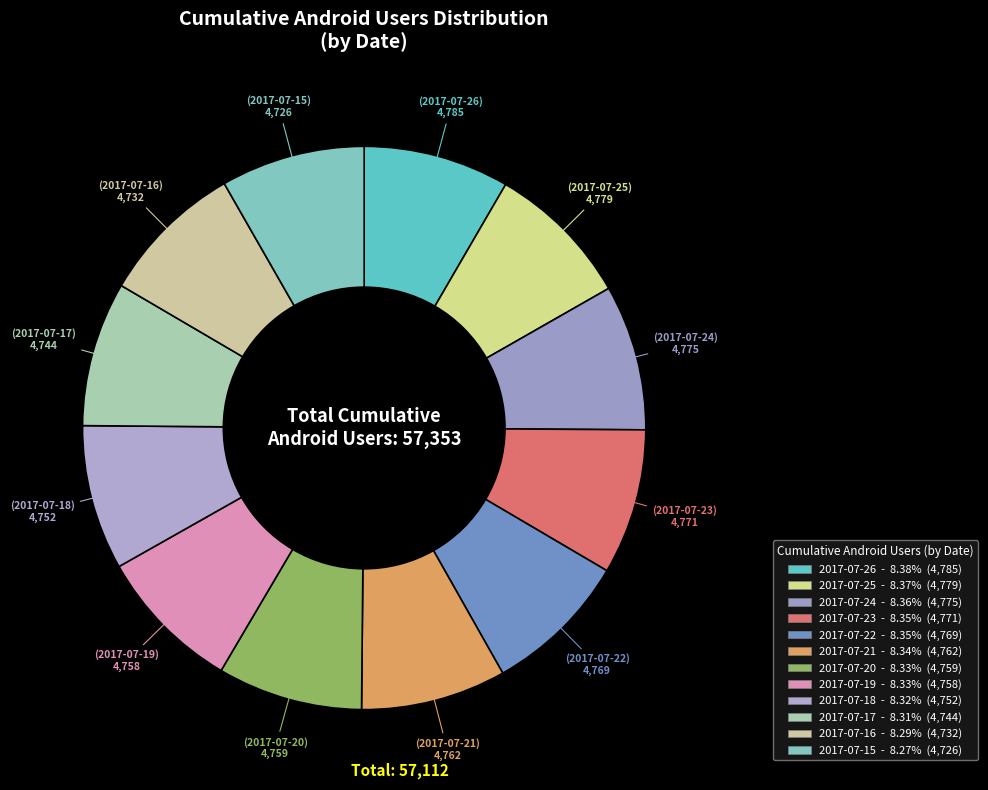

Rank the categories by value from highest to lowest.

2017-07-26, 2017-07-25, 2017-07-24, 2017-07-23, 2017-07-22, 2017-07-21, 2017-07-20, 2017-07-19, 2017-07-18, 2017-07-17, 2017-07-16, 2017-07-15